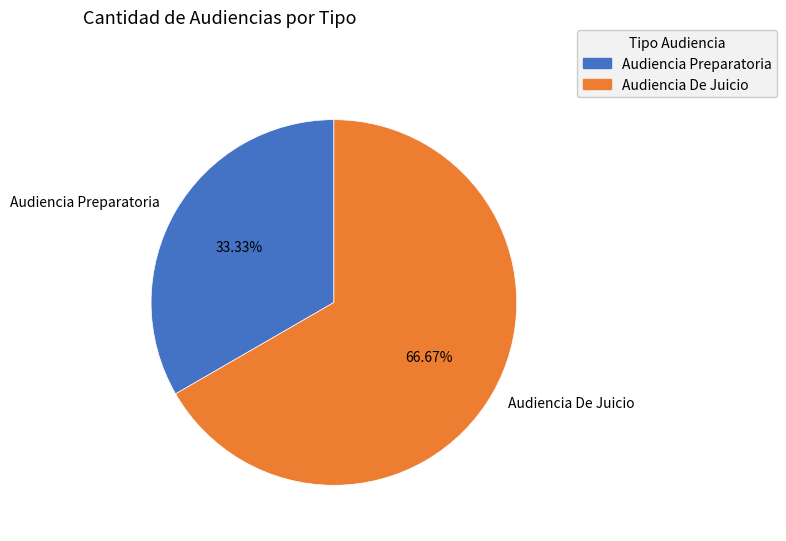

To the nearest percent, what is the average slice percentage?

50%